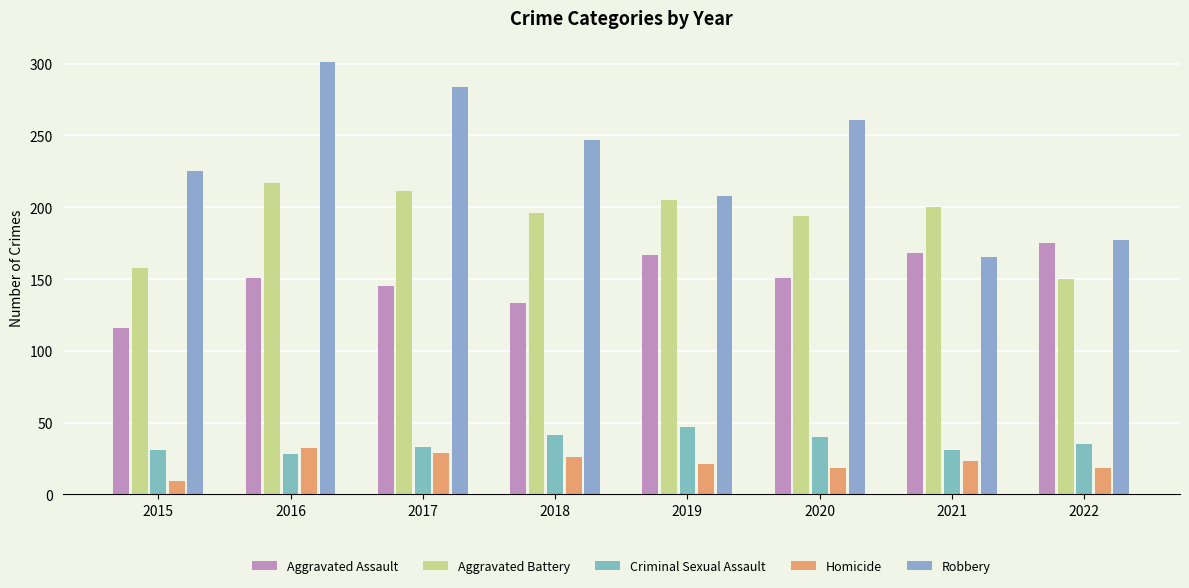

At which category is the sum across all series the highest?

2016